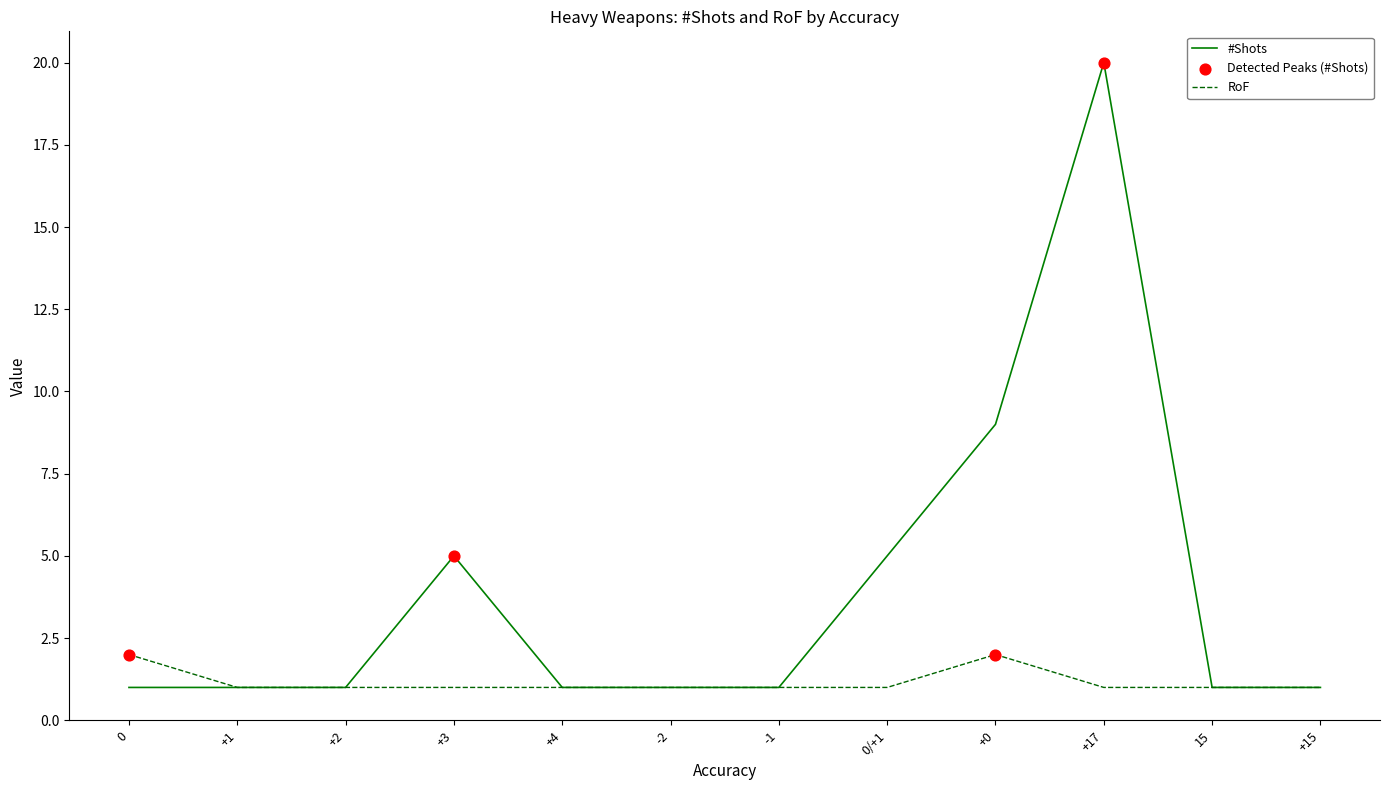

Is the value of #Shots at +0 greater than the value of RoF at +2?

Yes